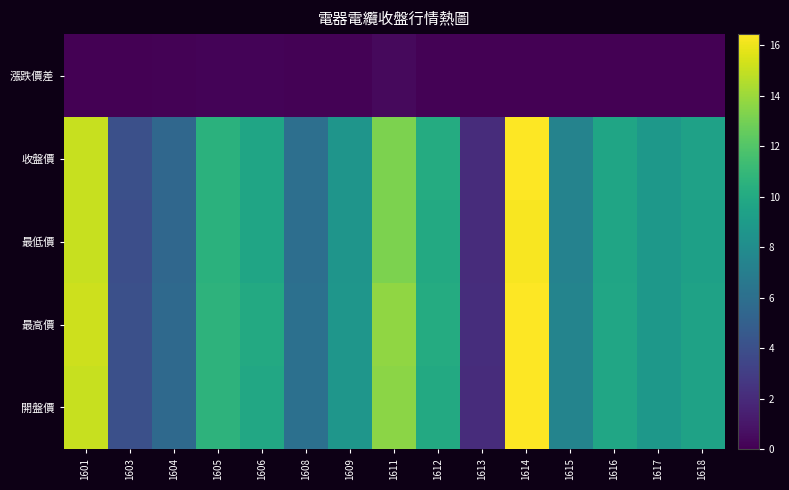

At which category does the chart reach its minimum across all series?

1617